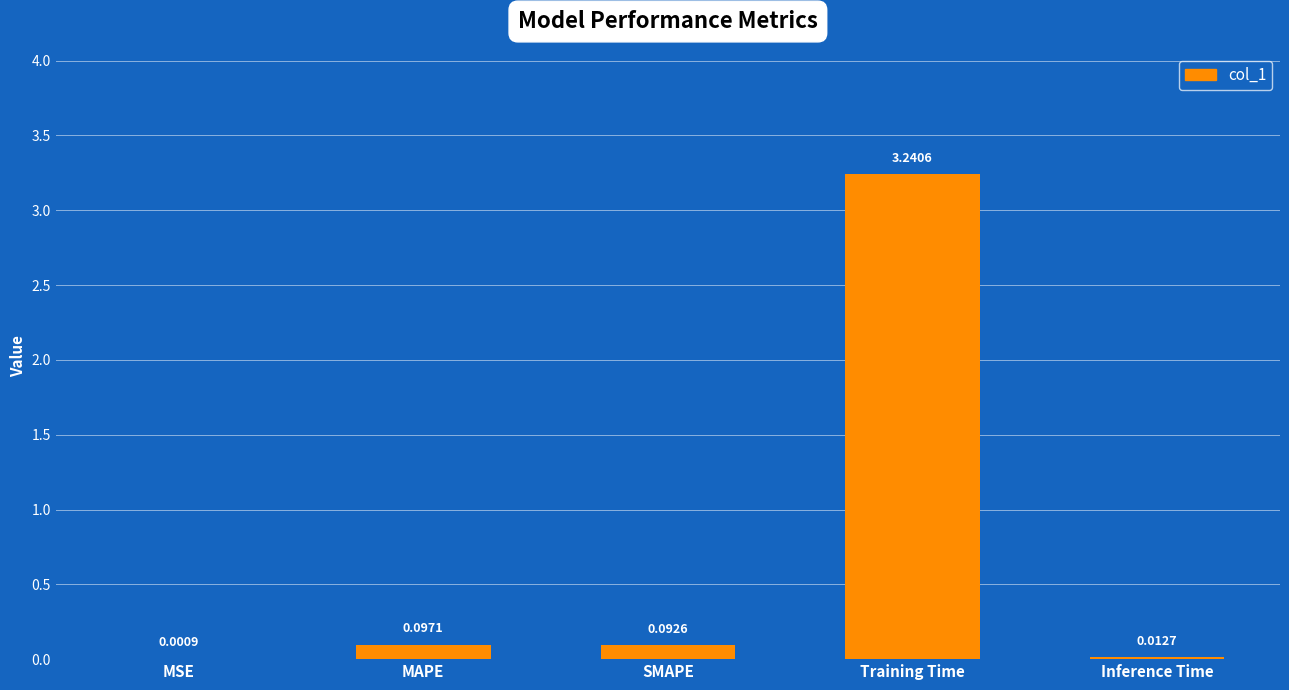

Are the bars horizontal?

No